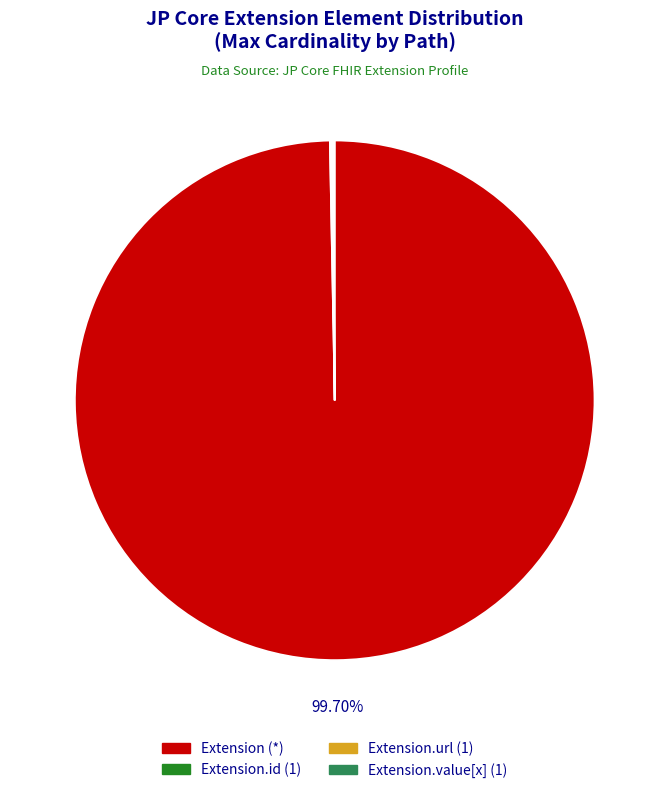

Does Extension (*) account for over 50% of the chart?

Yes